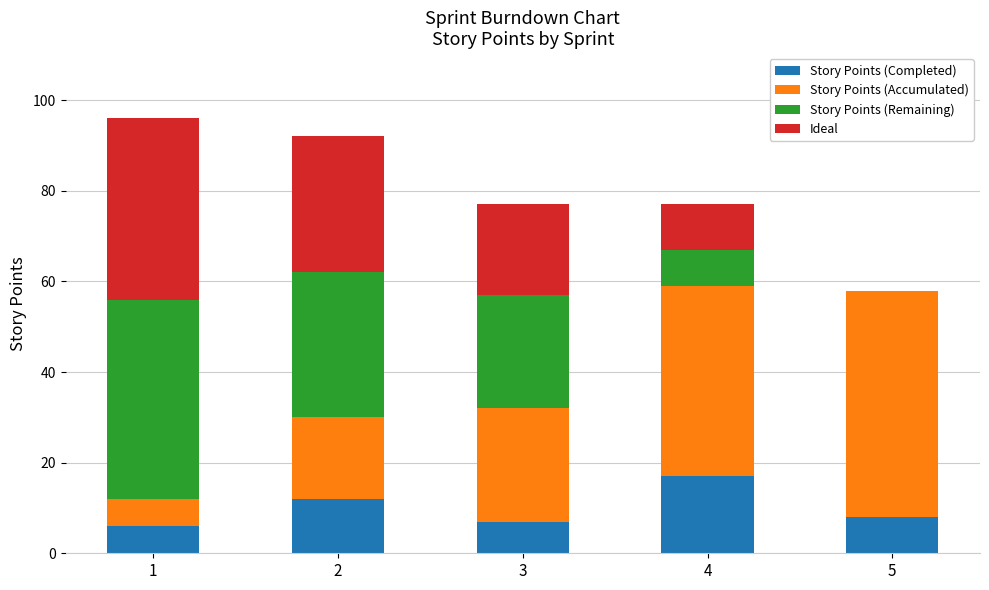

At which category is the sum across all series the highest?

1